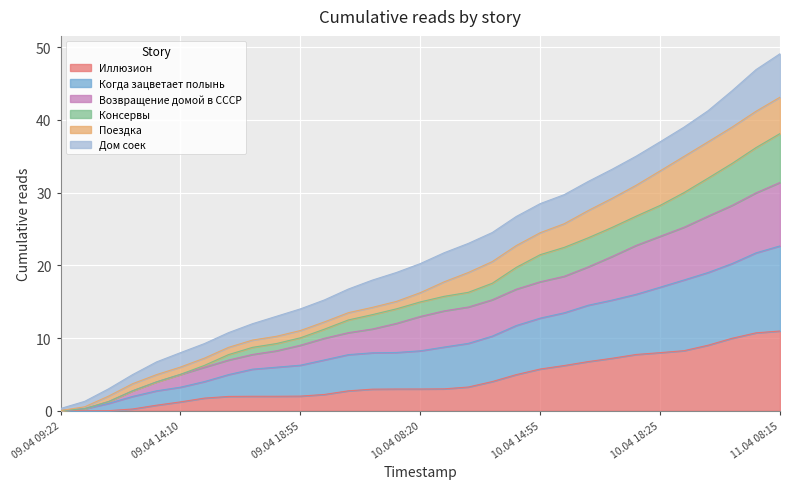

True or false: Когда зацветает полынь has more than 2 interior local peaks.

False